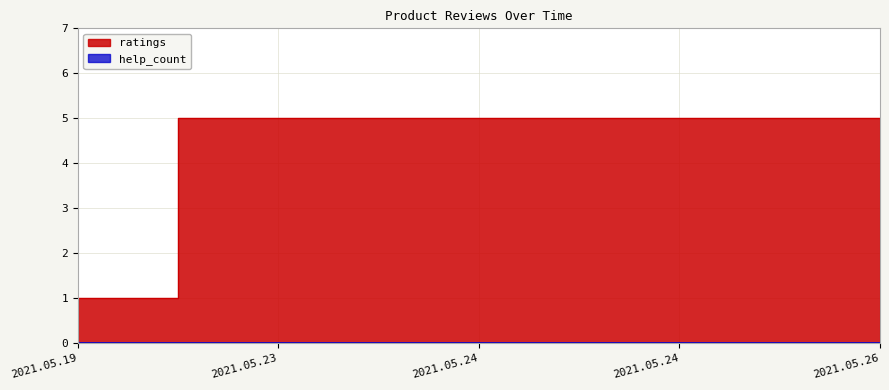

Reading left to right, transcribe all the data shown in this chart.

1	5	5	5	5